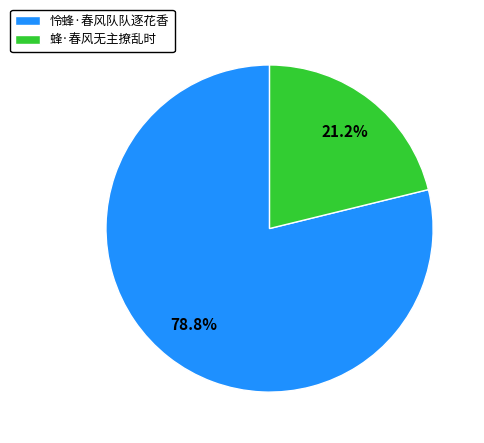

How many segments does this pie chart have?

2